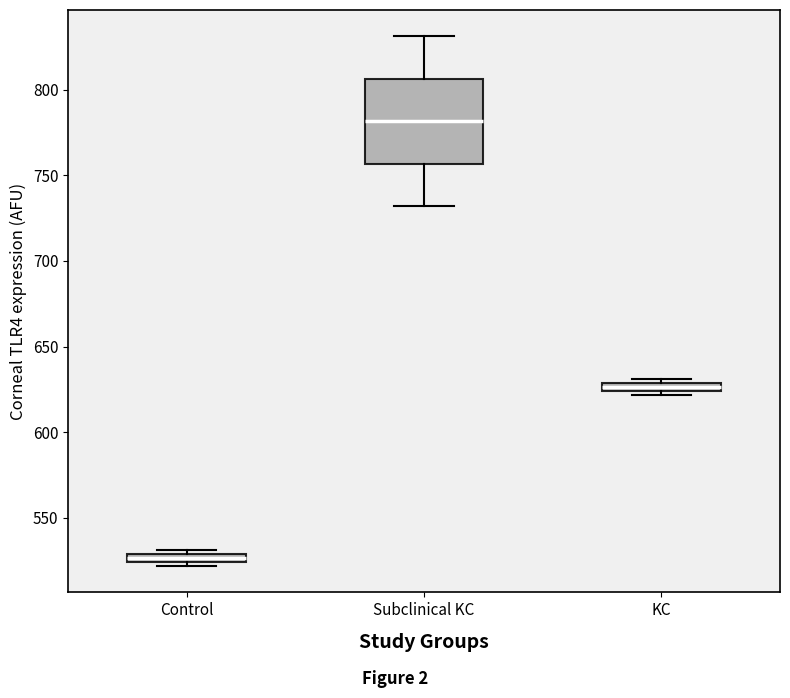

Which box is the tallest, from its lower edge to its upper edge?

Subclinical KC